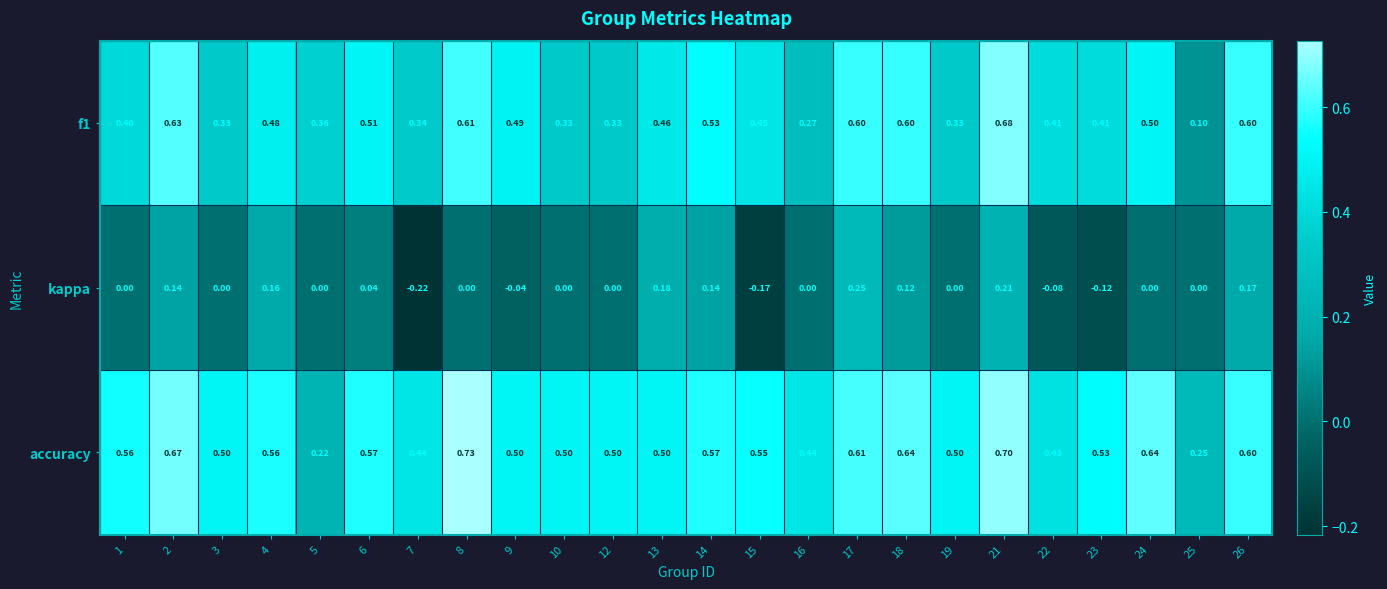

Is the value of accuracy at 10 greater than the value of kappa at 5?

Yes